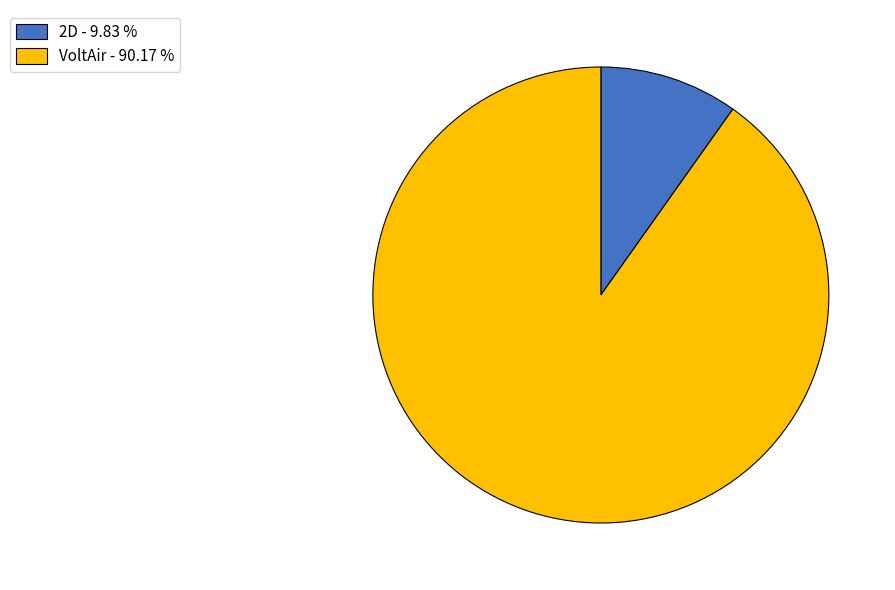

Is the sum of VoltAir - 90.17 % and 2D - 9.83 % greater than half?

Yes